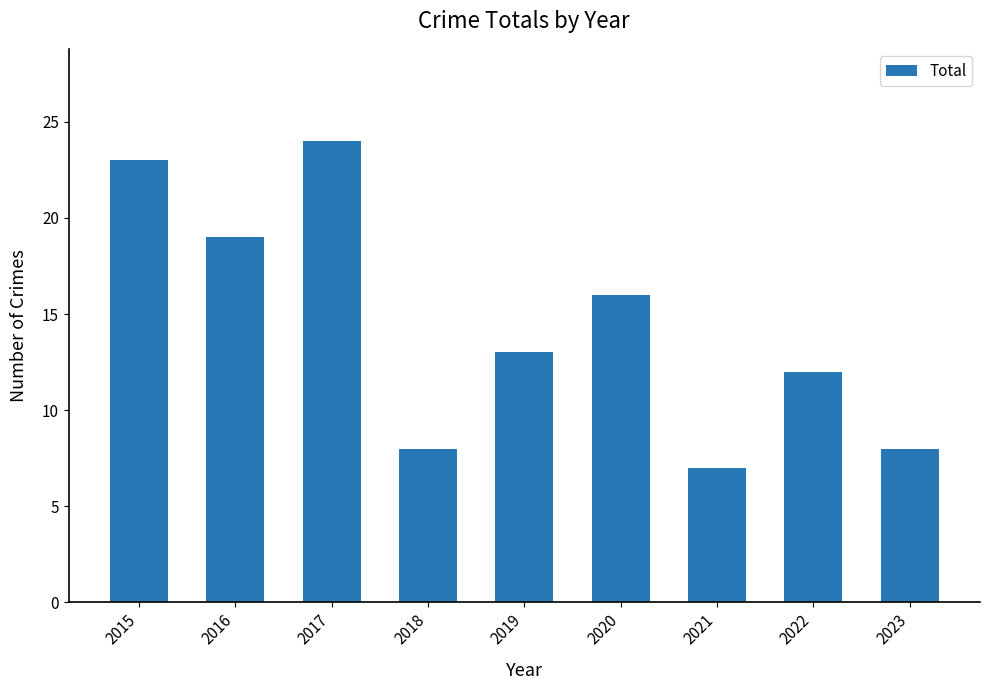

What is the change in value from 2015 to 2020?

-7